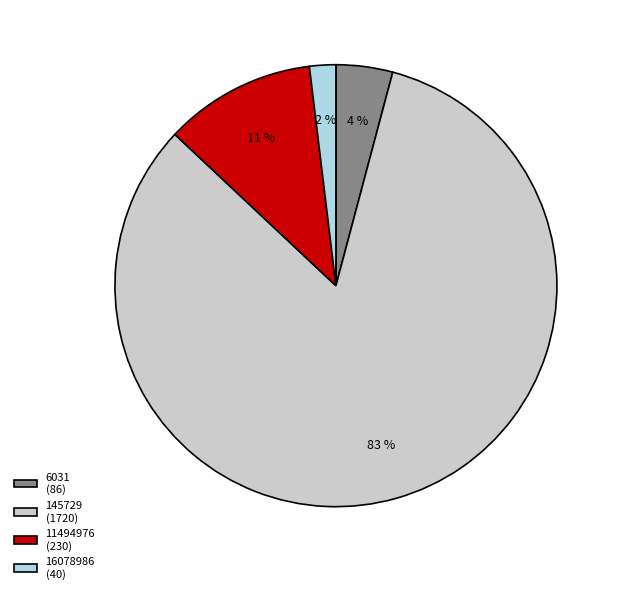

Does 6031 represent more than half of the total?

No